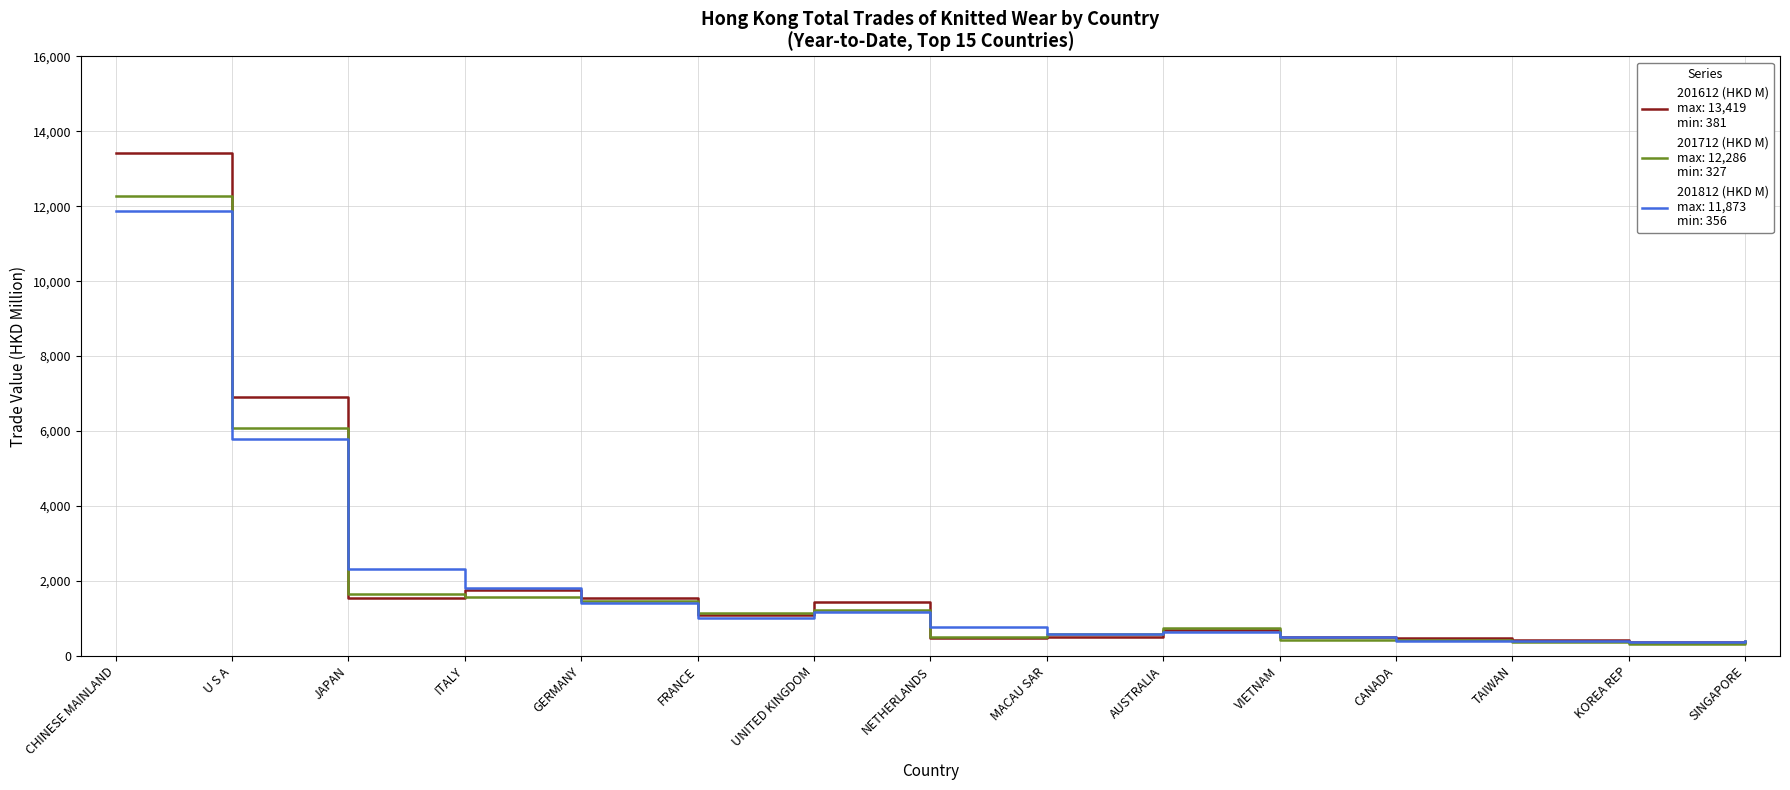

What is the spread (max minus min) of values at AUSTRALIA?

108.2